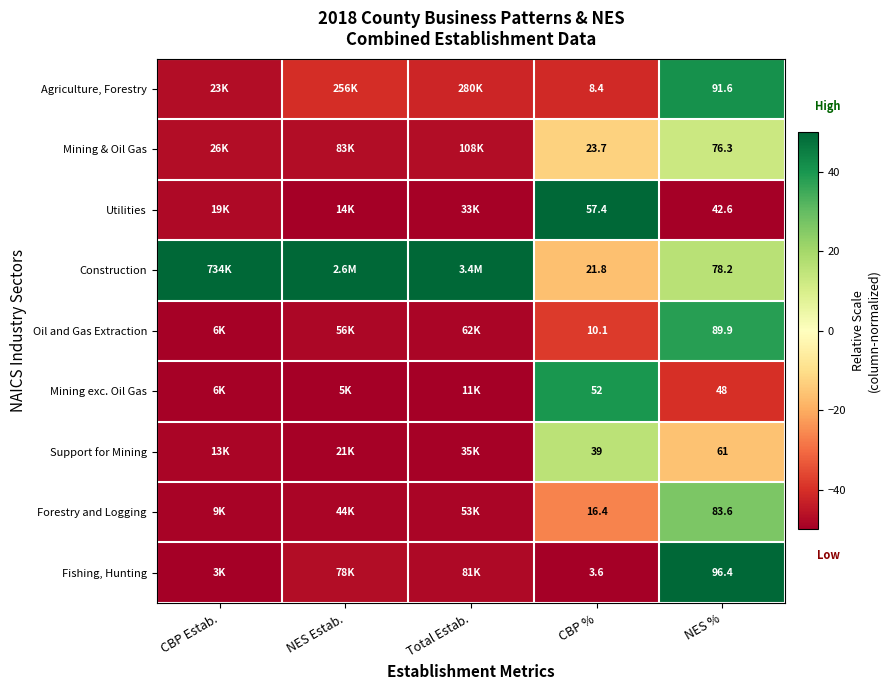

Rank the series at NES % from highest to lowest value.

Fishing, Hunting, Agriculture, Forestry, Oil and Gas Extraction, Forestry and Logging, Construction, Mining & Oil Gas, Support for Mining, Mining exc. Oil Gas, Utilities